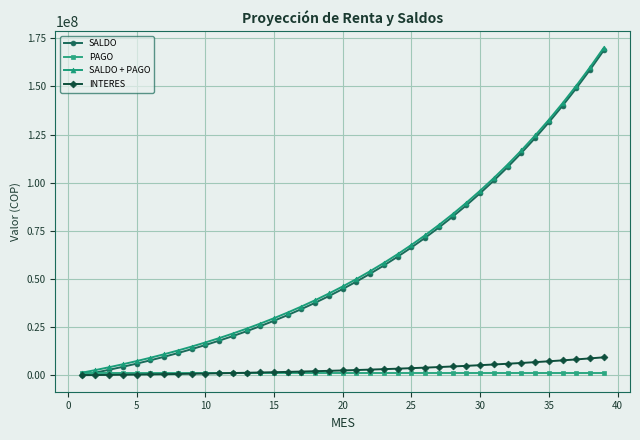

What is the maximum value shown in the chart?

170124957.1